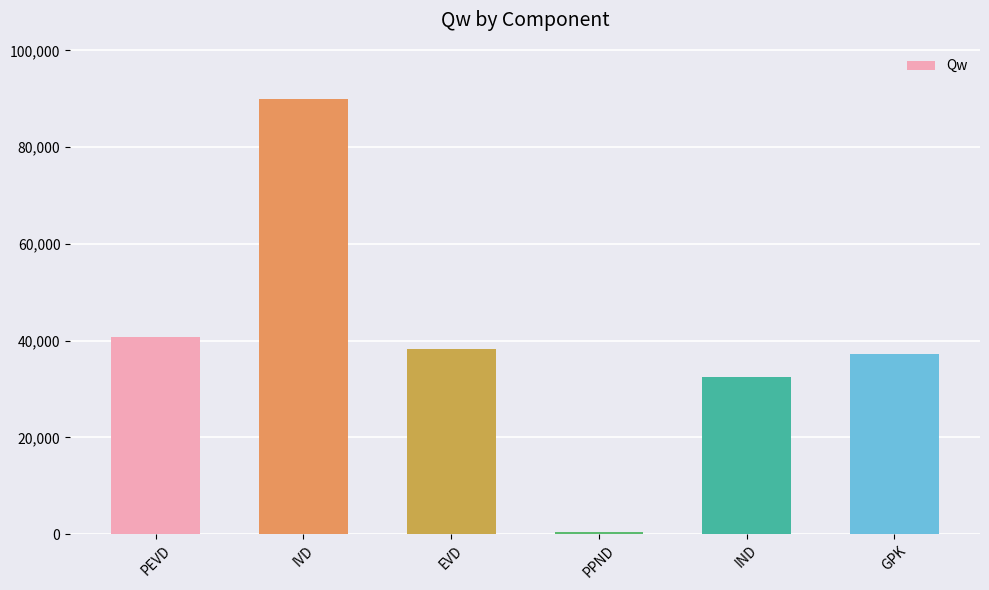

The value at GPK is 65428.7. True or false?

False